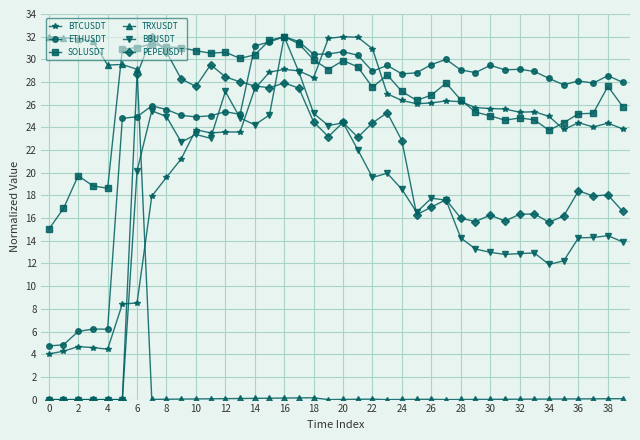

What is the value of the BTCUSDT point at the 2nd from the left?

4.3